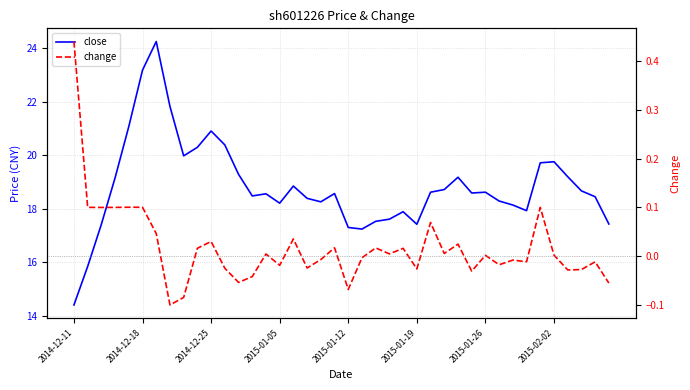

How many interior local valleys does the close series have?

8